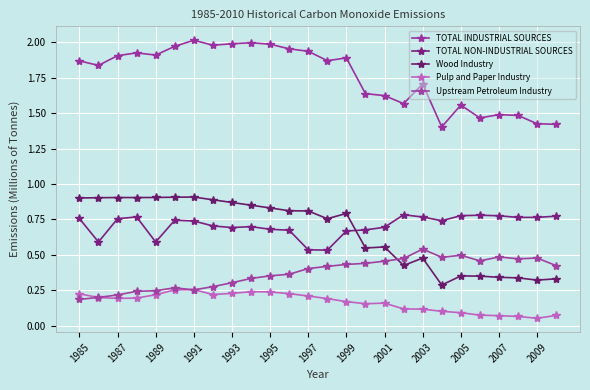

True or false: TOTAL INDUSTRIAL SOURCES has more than 2 points higher than both neighbors.

True